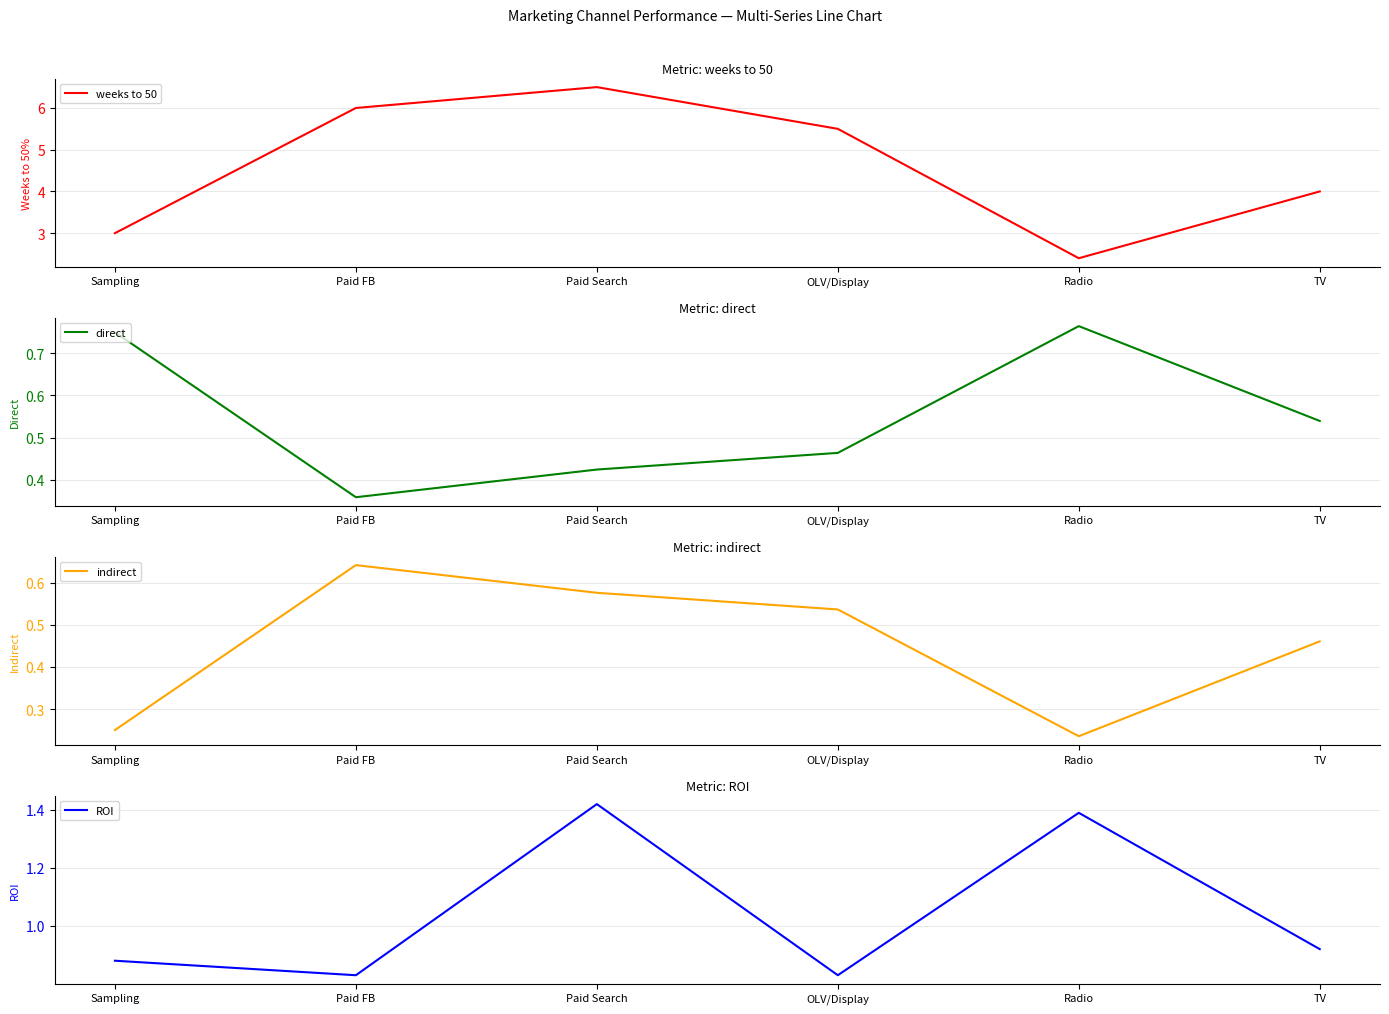

True or false: indirect and ROI cross at least once.

False